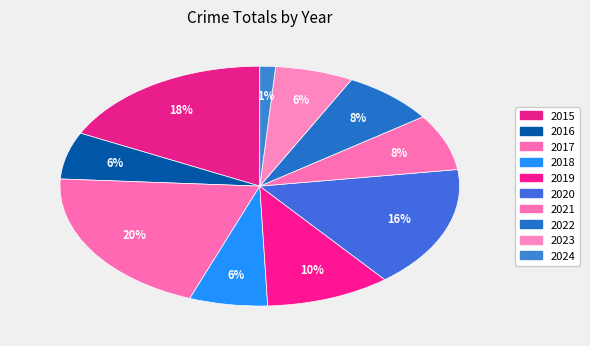

What percentage is NOT represented by 2020?

83.5%